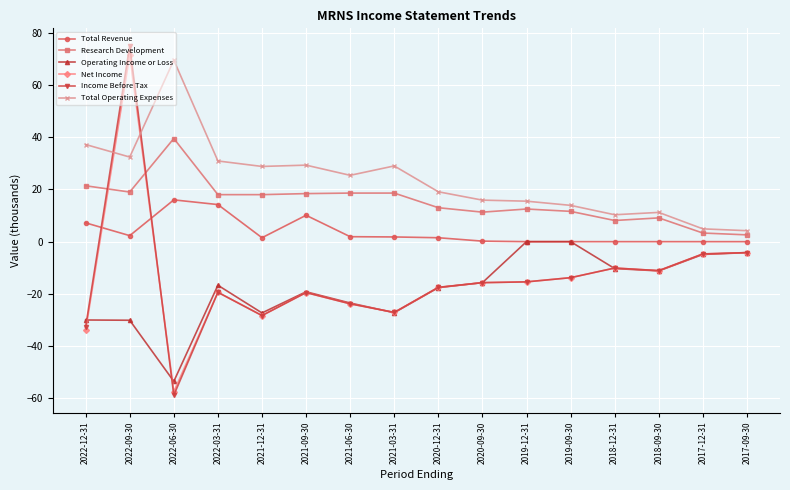

Between 2022-06-30 and 2021-06-30, which series saw the biggest shift?

Total Operating Expenses